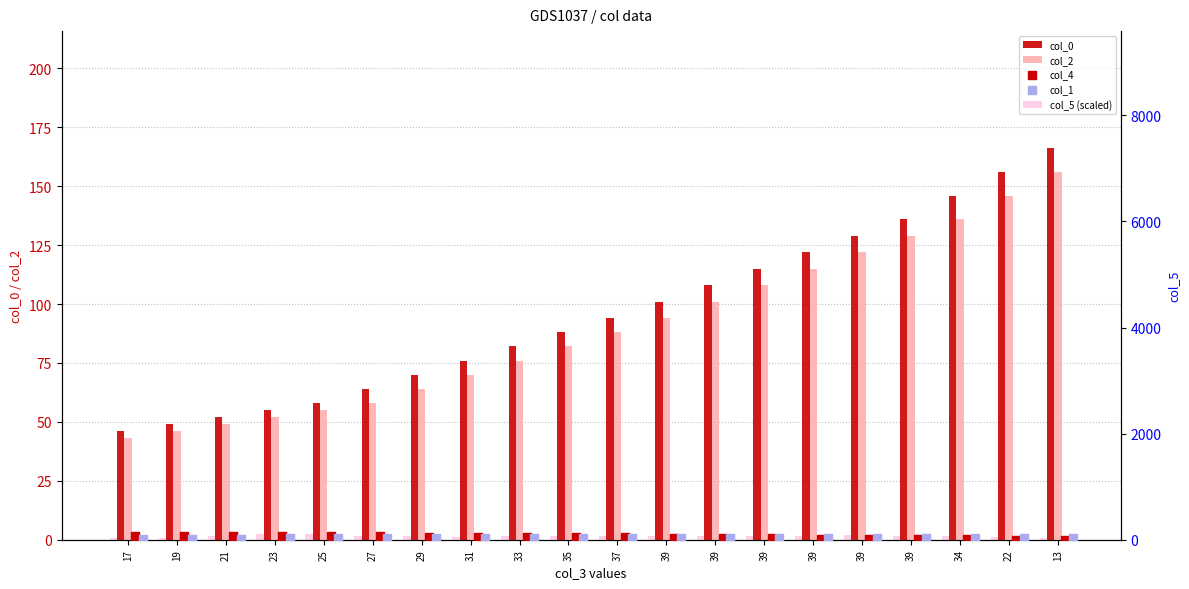

Which series contains the lowest Y value?

col_4